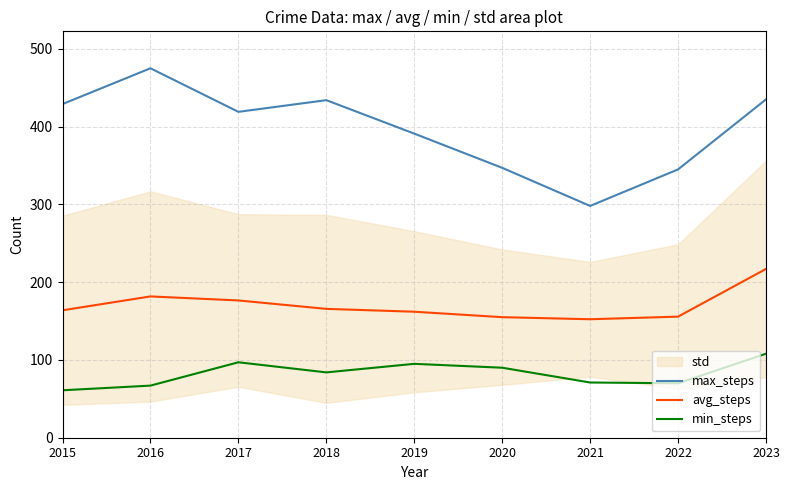

Rank the series by their maximum value, from lowest to highest.

min_steps, avg_steps, max_steps